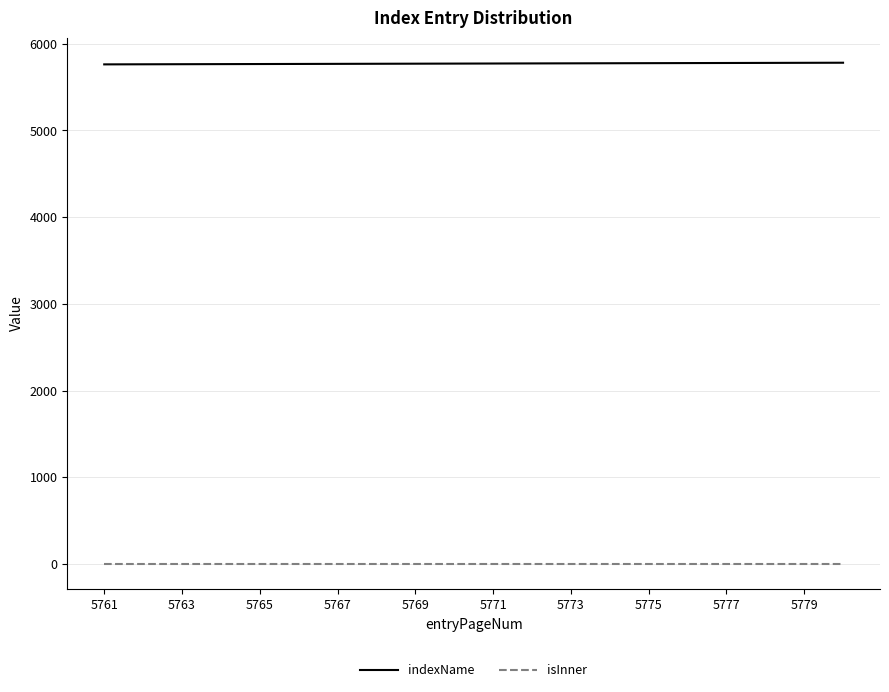

True or false: indexName and isInner cross at least once.

False